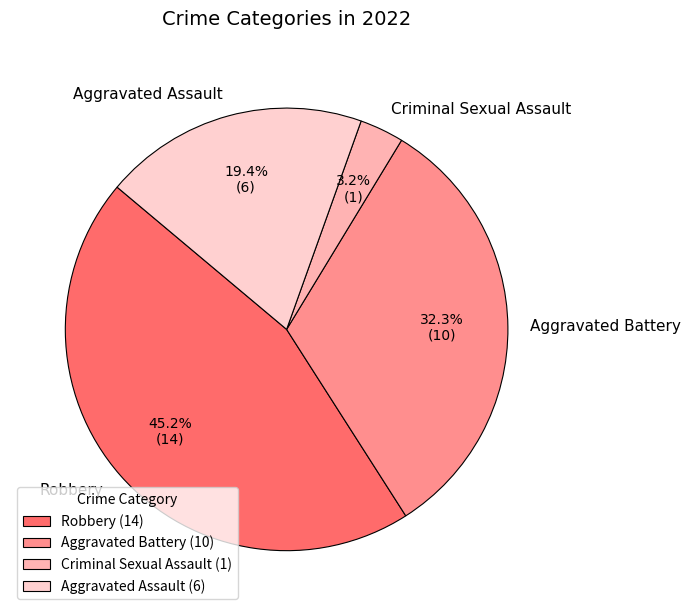

To the nearest percent, what is the combined percentage of Criminal Sexual Assault and Aggravated Battery?

35%